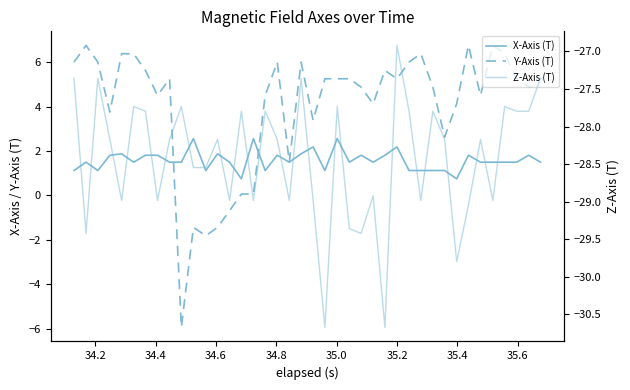

What is the value of the Z-Axis (T) point at the 22nd from the left?

-30.7